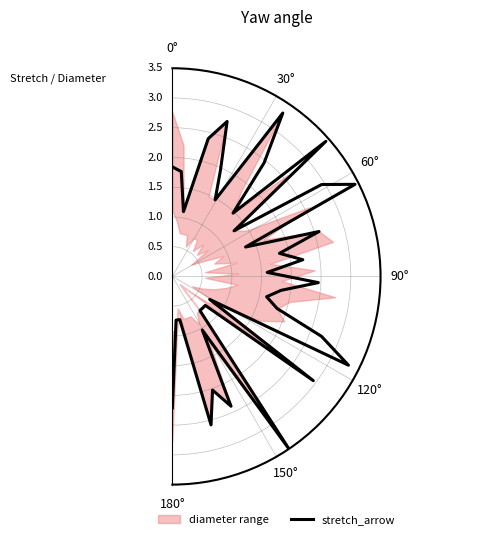

Where does the data first go above 1?

0°